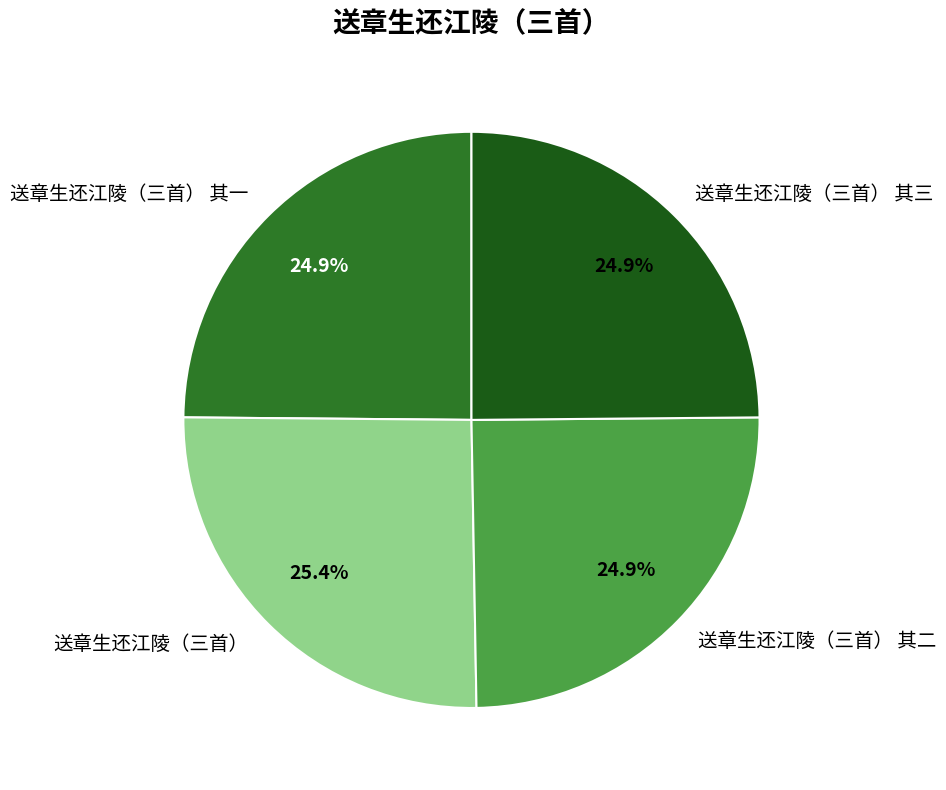

How many segments does this pie chart have?

4